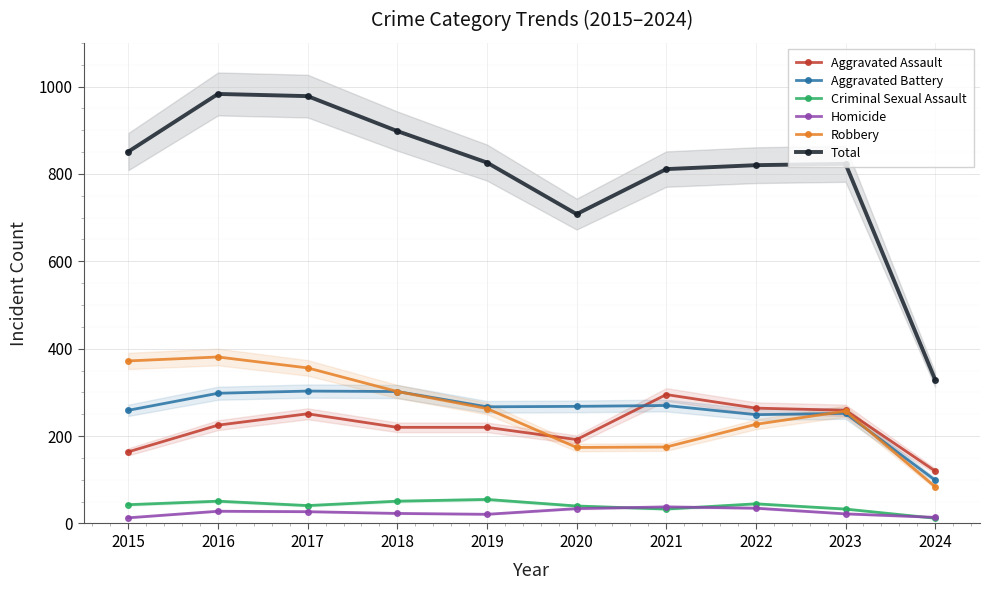

Where is the first local minimum for Homicide?

2019